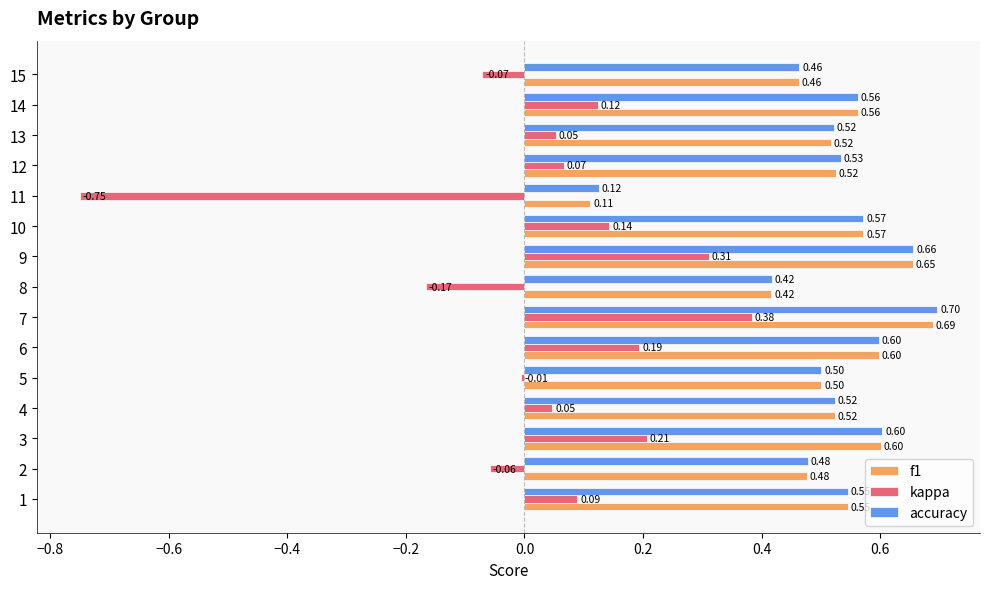

What is the sum of all kappa values?

0.6